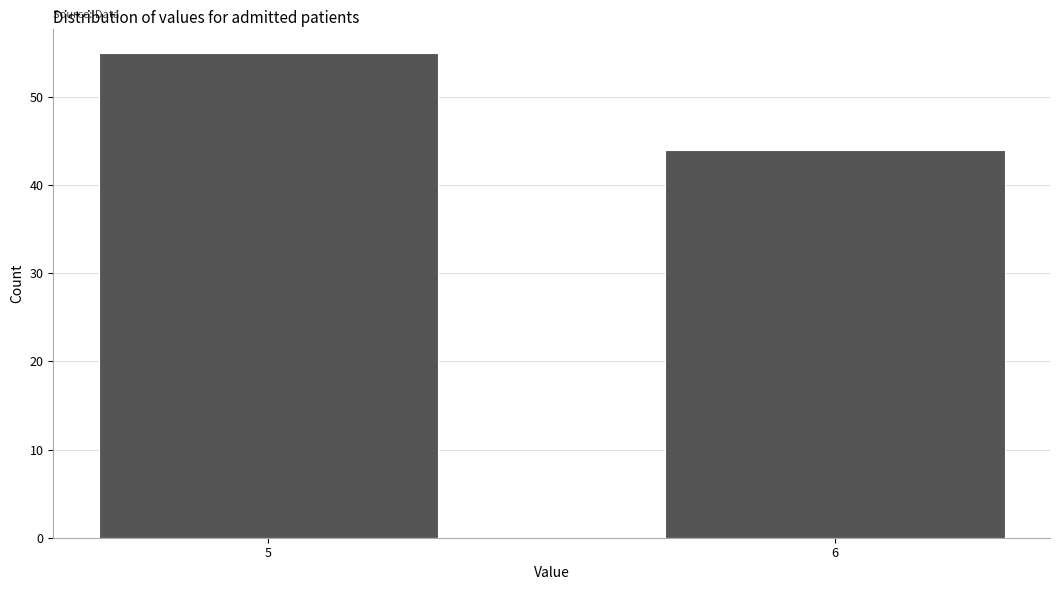

Reading left to right, extract all data points from this chart.

5=55	6=44